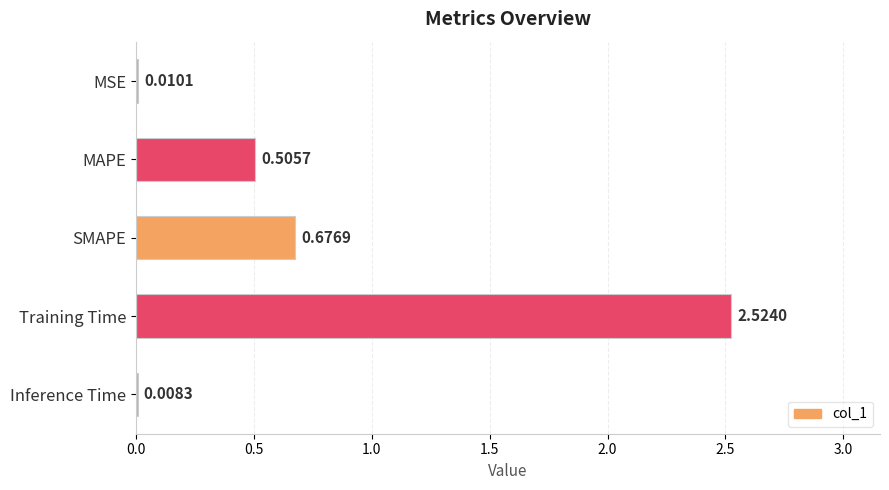

Where is the data nearest to the value 1?

SMAPE